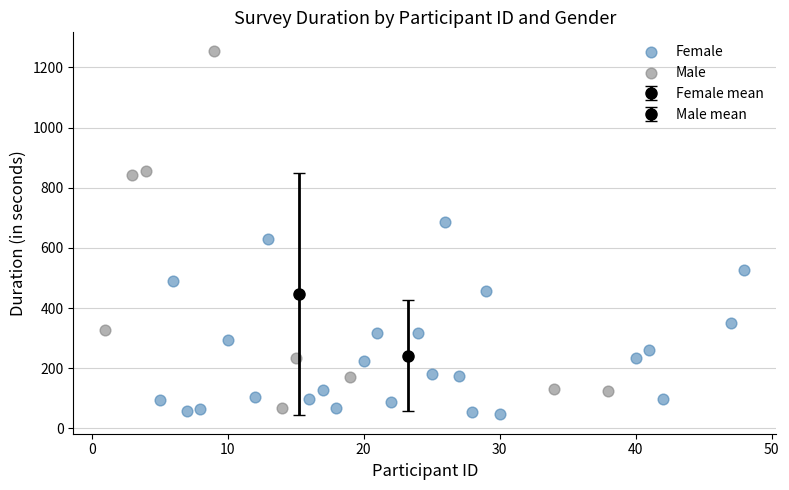

Which series contains the highest Y value?

Male